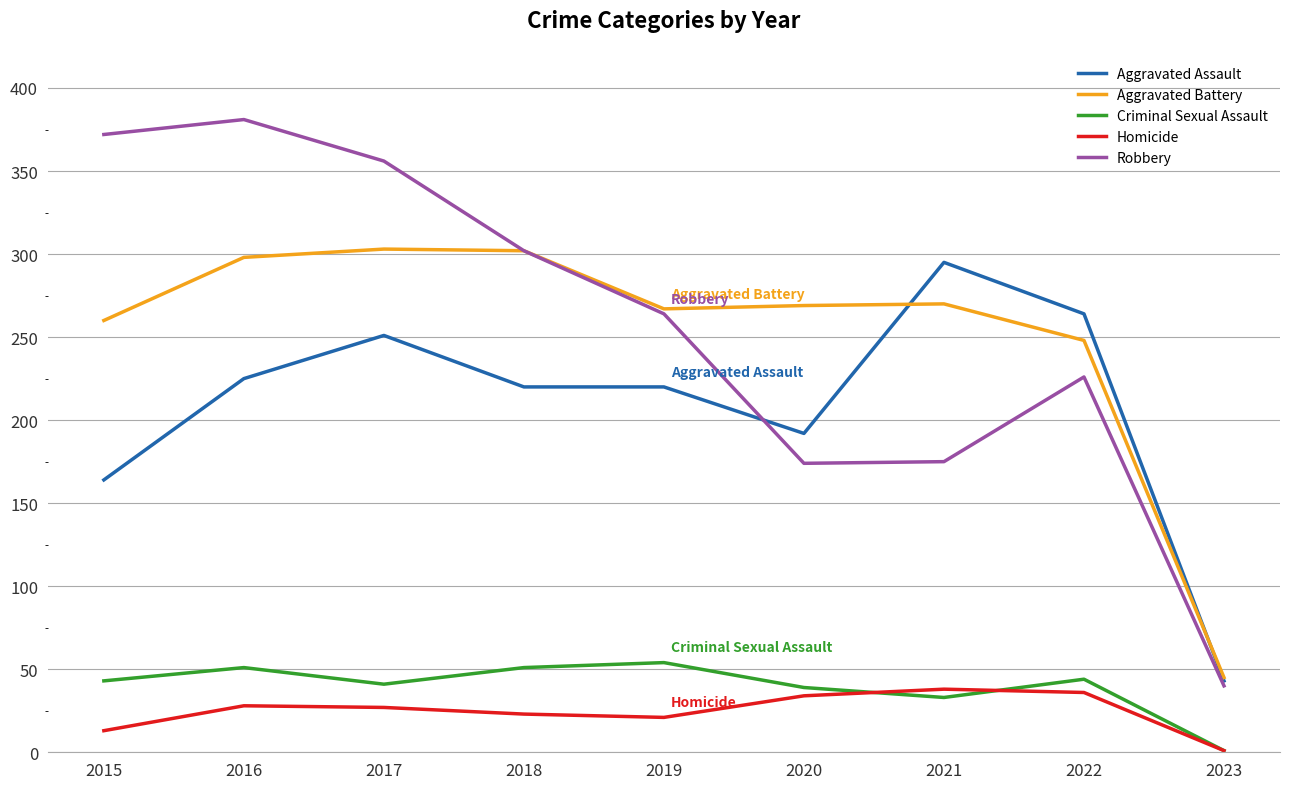

What is the highest value of the Criminal Sexual Assault series?

54